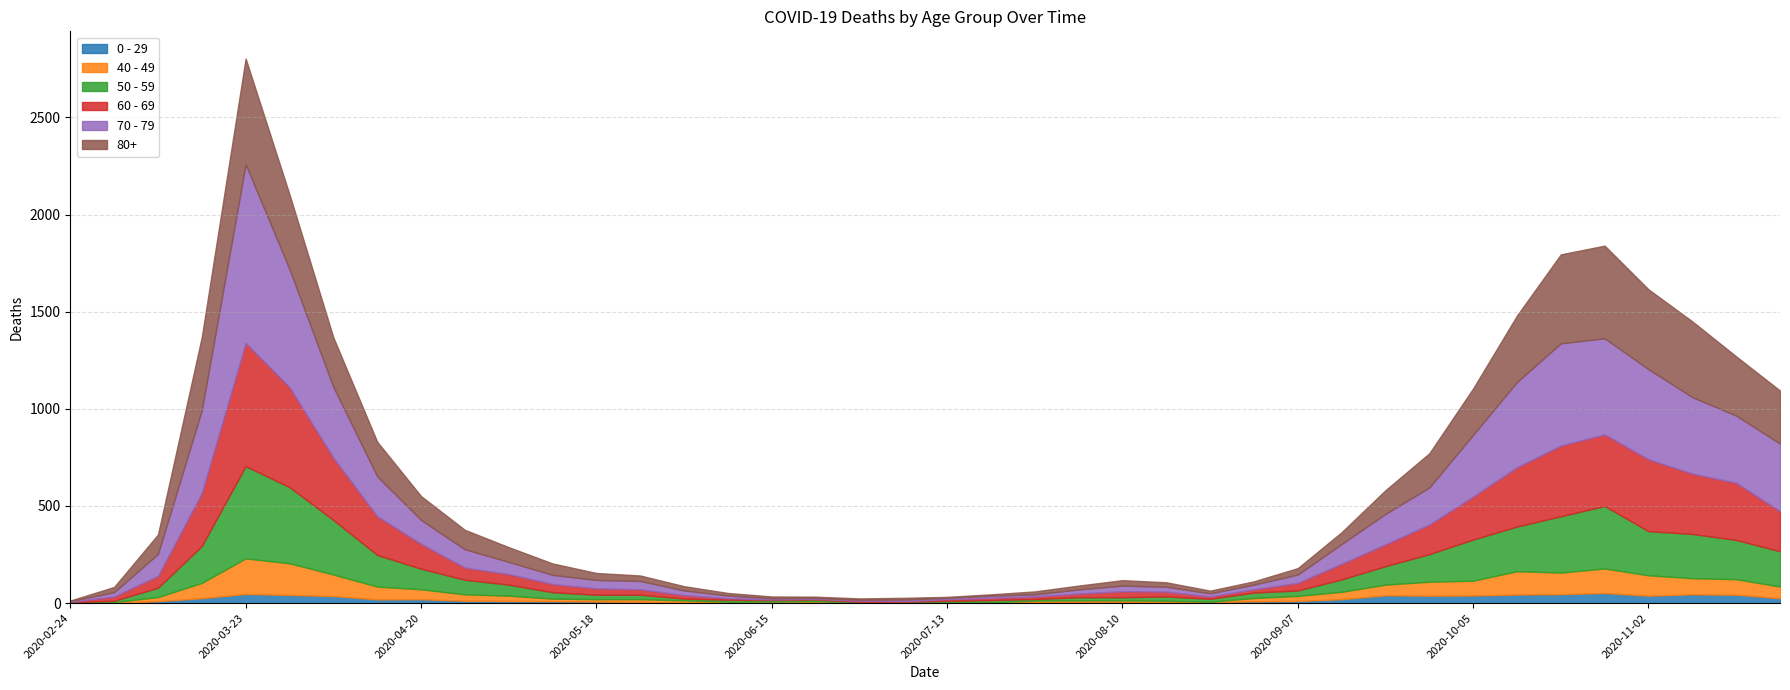

The value of 70 - 79 at 2020-06-22 is 5. True or false?

True